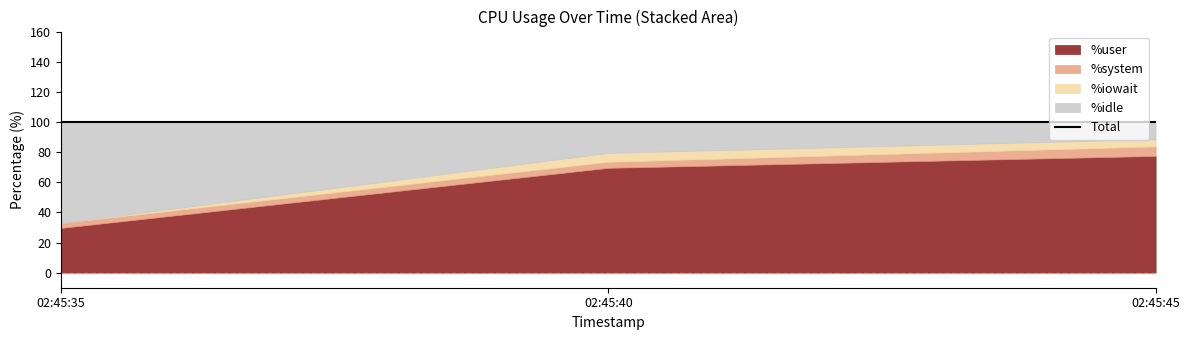

Rank the categories by %idle value from lowest to highest.

02:45:45, 02:45:40, 02:45:35